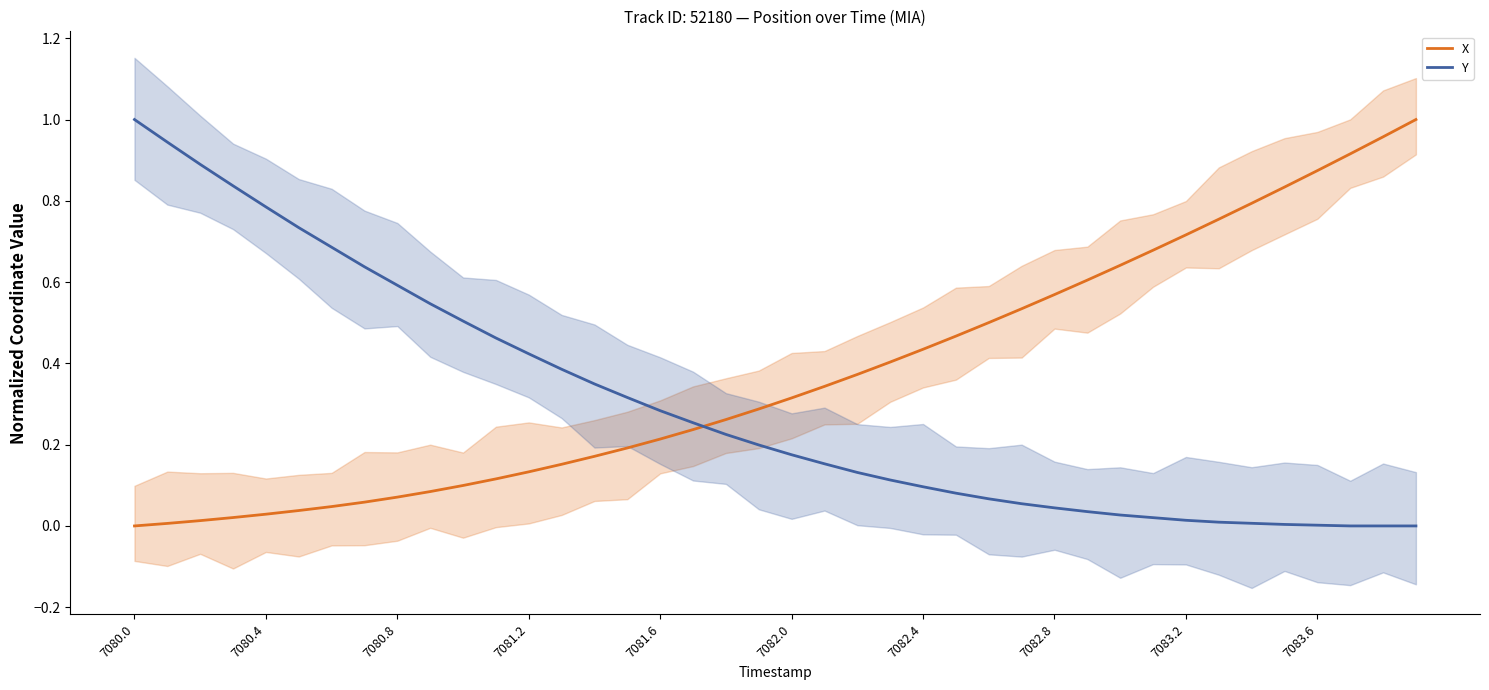

Is it true that Y equals 0.2 at 7082.4?

False